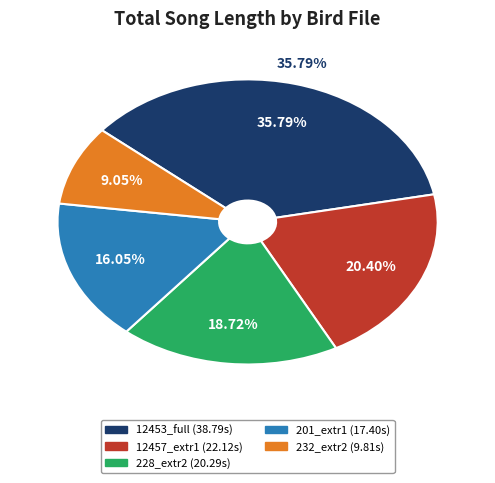

To the nearest percent, what portion does MNHN-SO-2020-201_extr1.wav represent?

16%